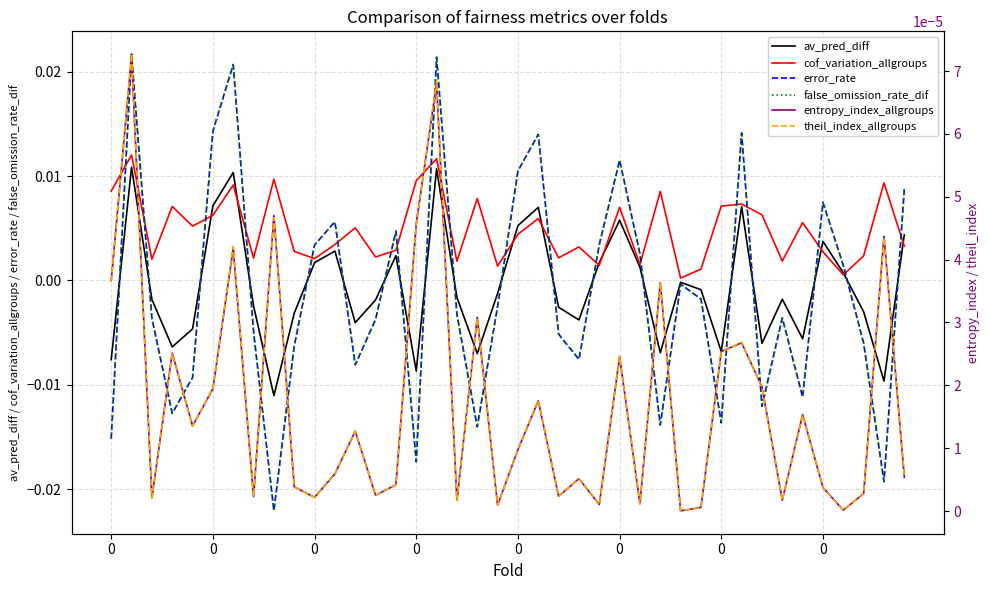

How many intersections are there between av_pred_diff and theil_index_allgroups?

19